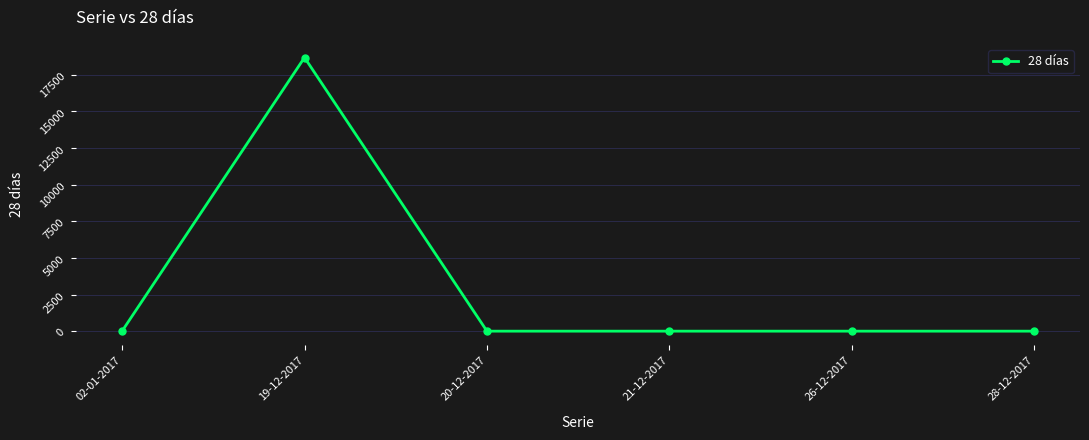

What is the greatest value displayed?

18686